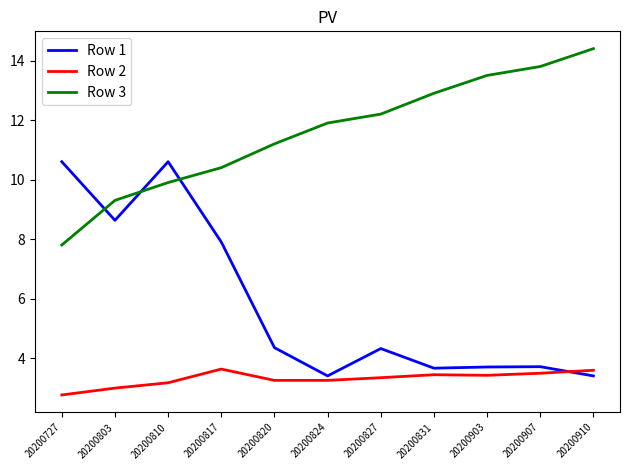

List the series in order of their overall mean, lowest first.

Row 2, Row 1, Row 3